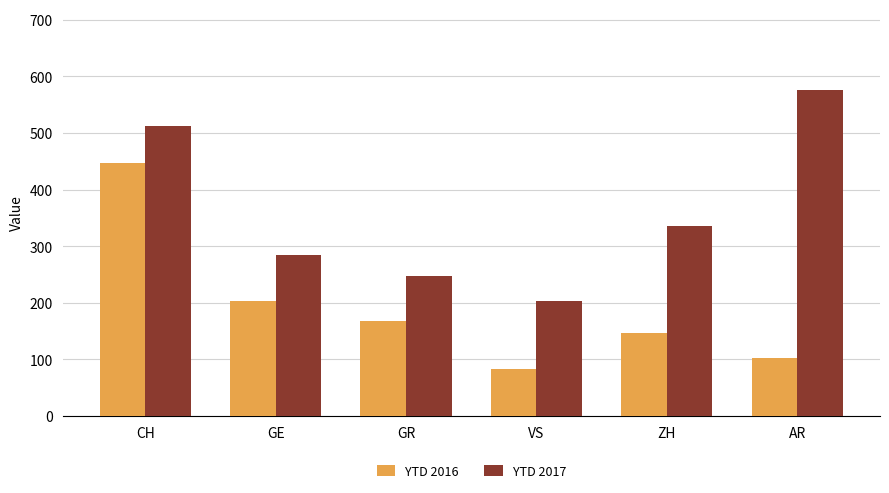

What is the difference between the highest and lowest values at VS?

120